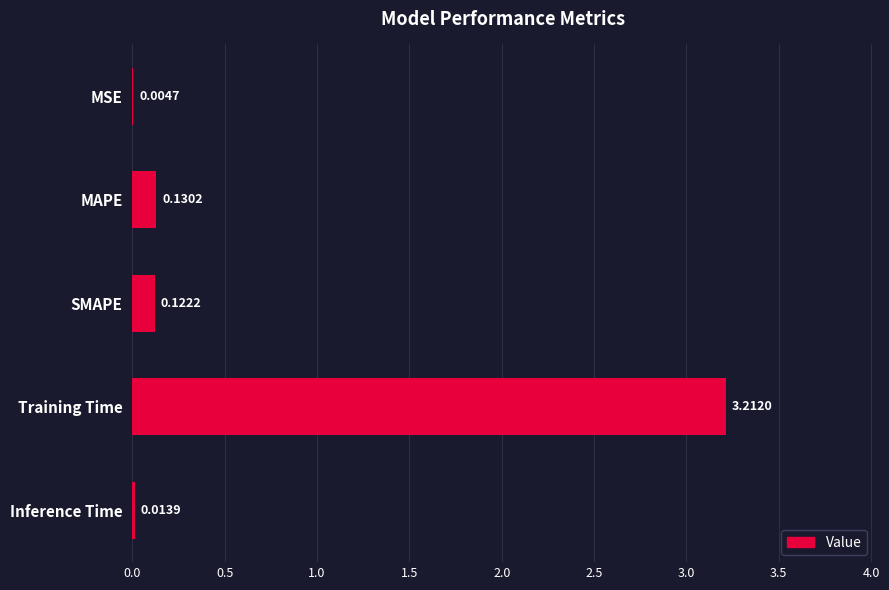

Which has a higher value, Training Time or MSE?

Training Time